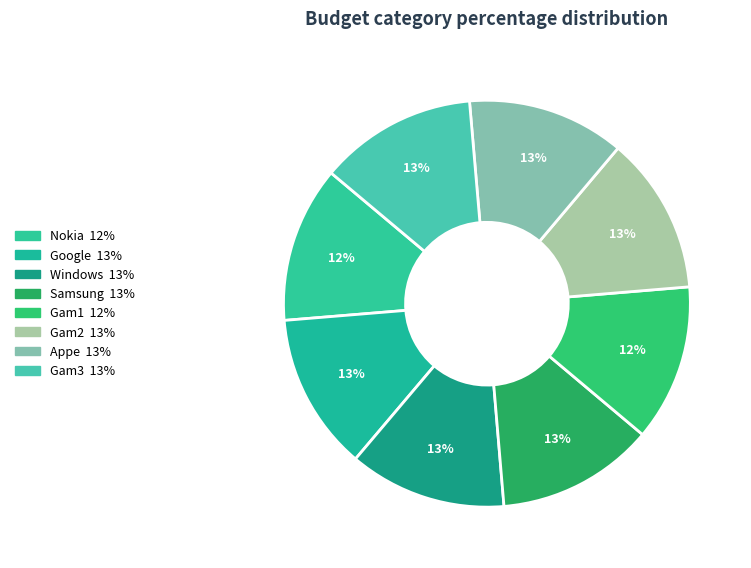

Rank the categories by value from highest to lowest.

Samsung, Gam2, Windows, Gam3, Appe, Google, Gam1, Nokia